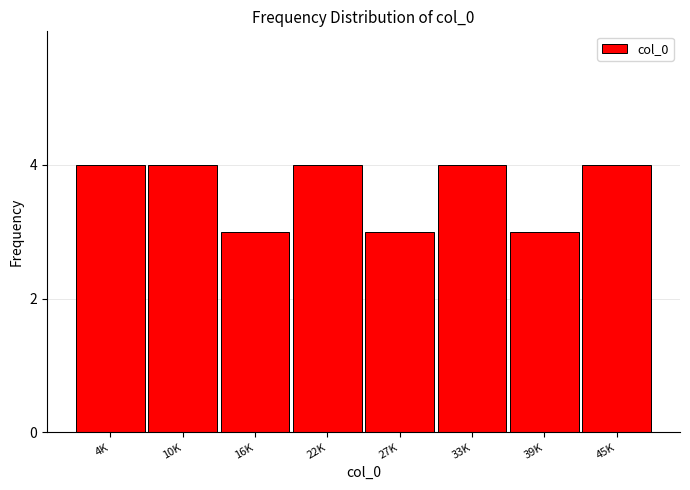

Reading left to right, extract all data points from this chart.

4K=4	10K=4	16K=3	22K=4	27K=3	33K=4	39K=3	45K=4